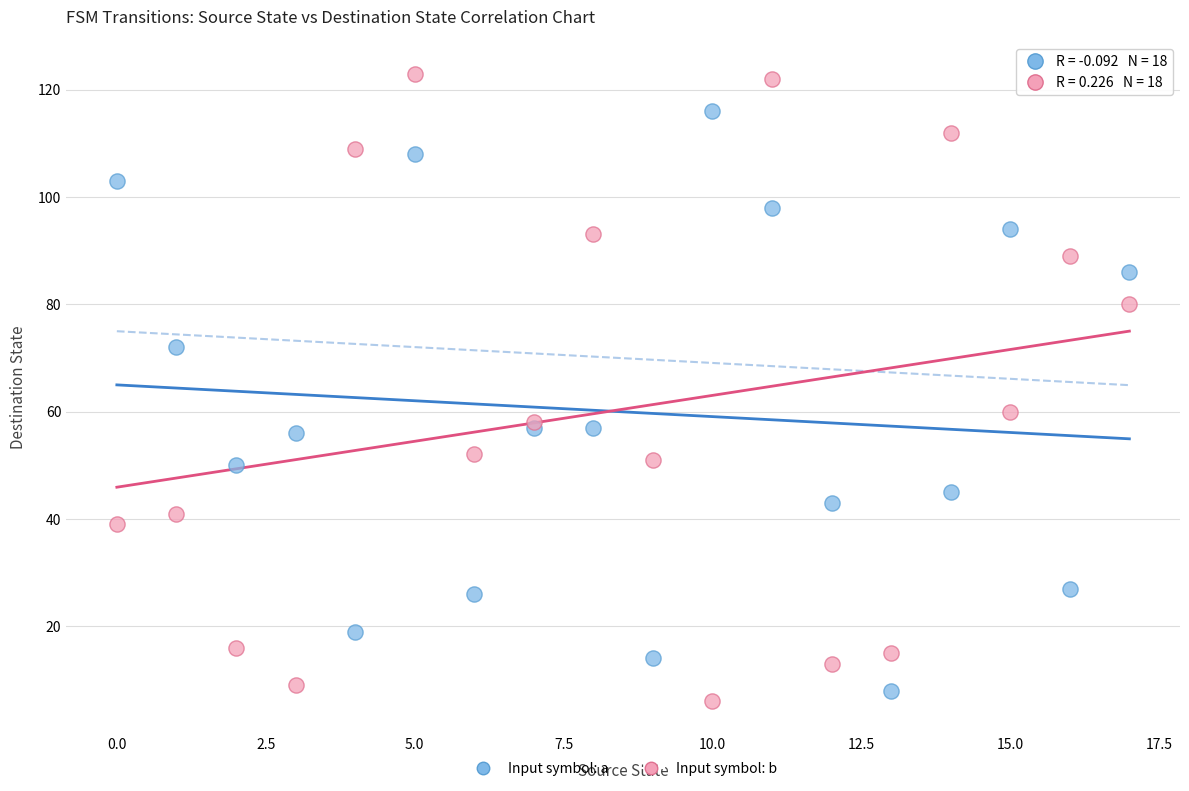

In the Input symbol: a series, what Y value is closest to 62?

57